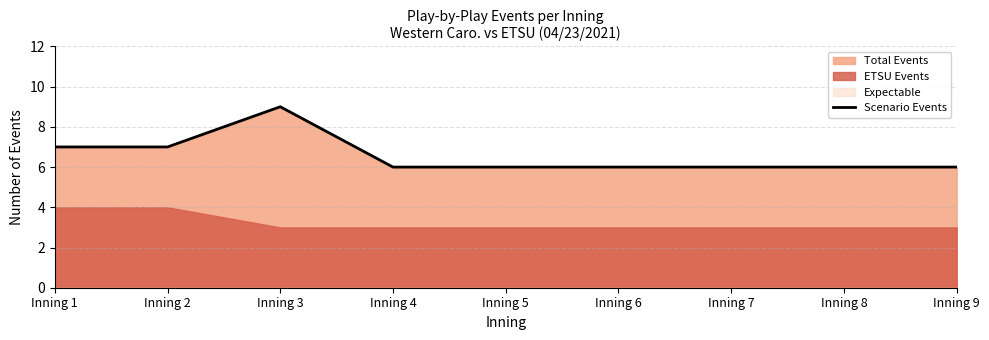

The chart shows a value of 6 at Inning 4. True or false?

True